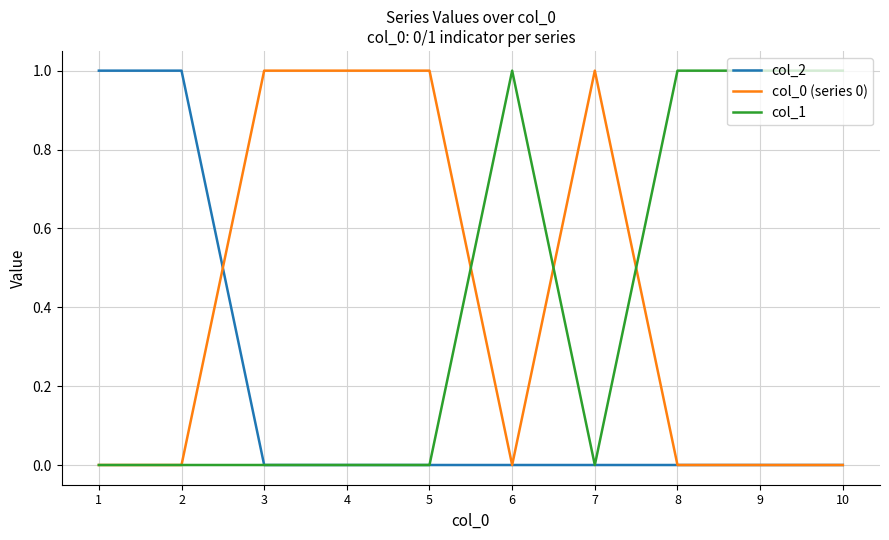

At how many categories does at least one series exceed 0?

10